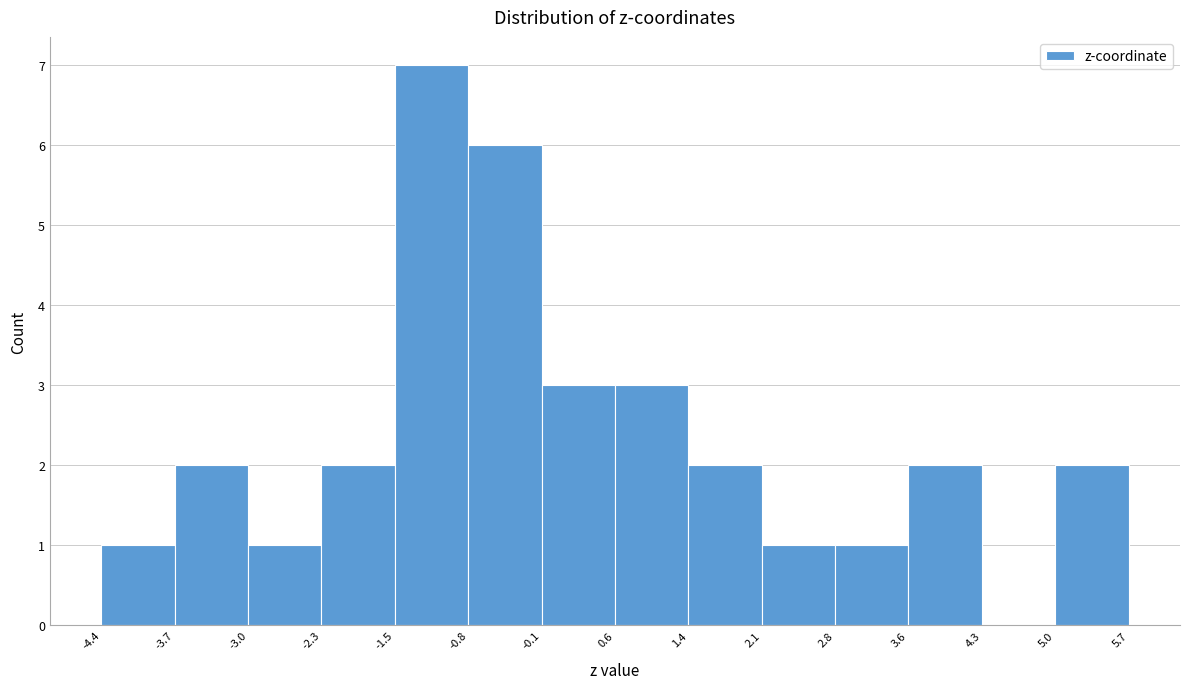

What is the height of the bar covering -3.0 to -2.3 on the x-axis? The values are not printed on the chart, so give them approximately, as read against the axis.

1